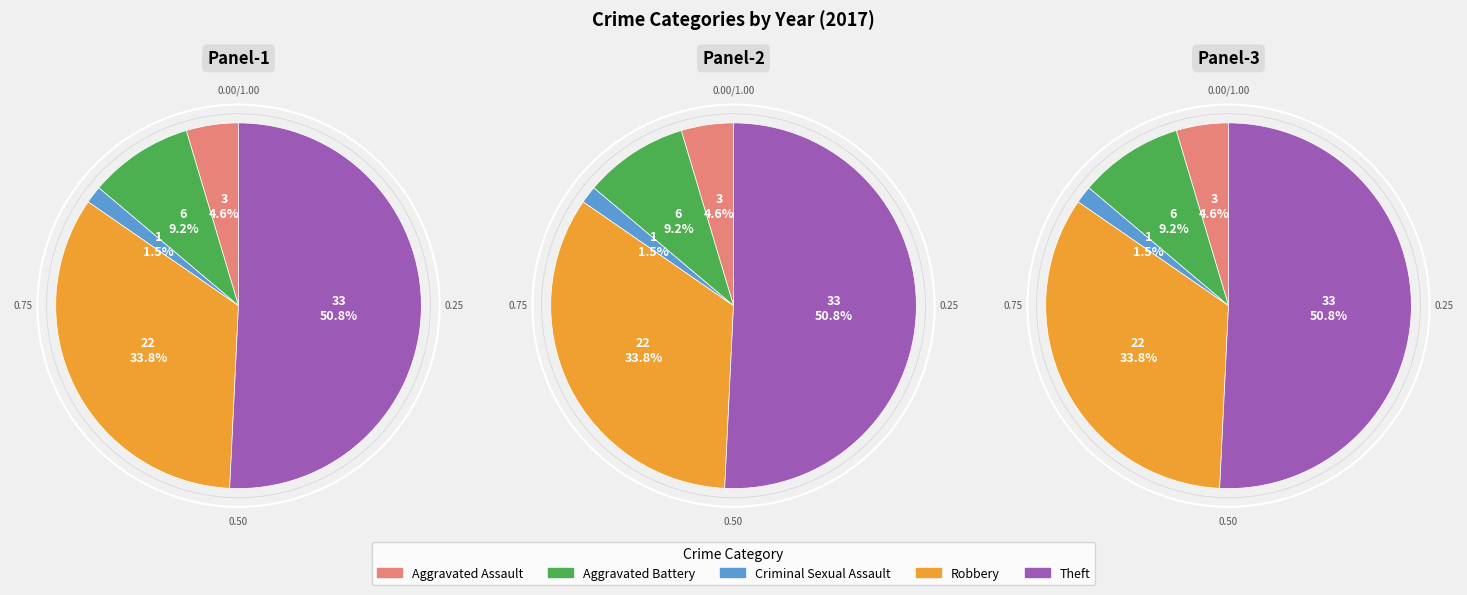

What is the majority slice?

Theft